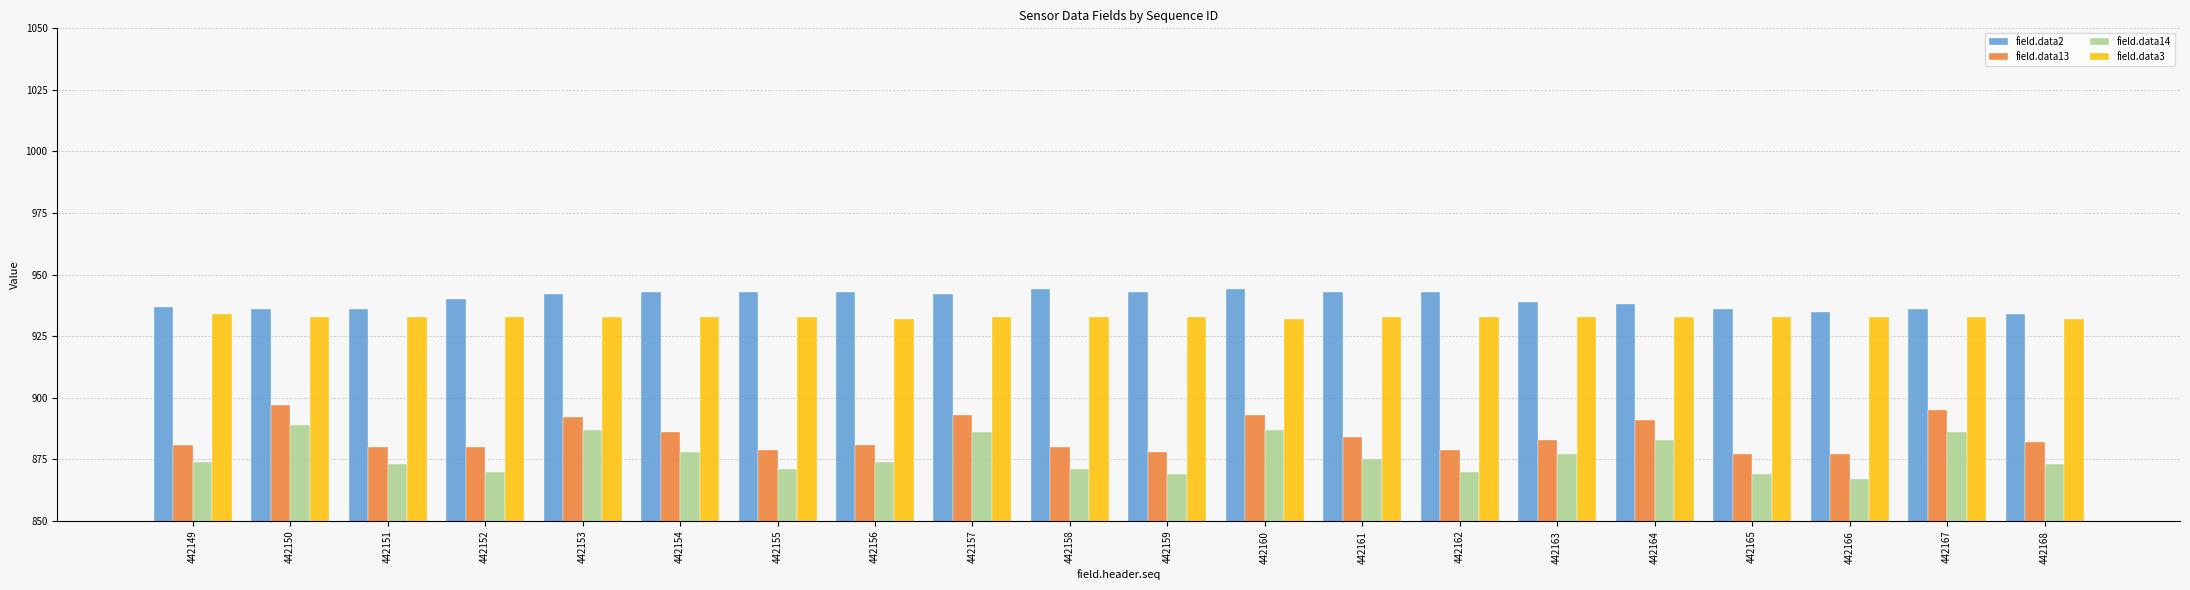

What is the sum of all field.data2 values?

18797